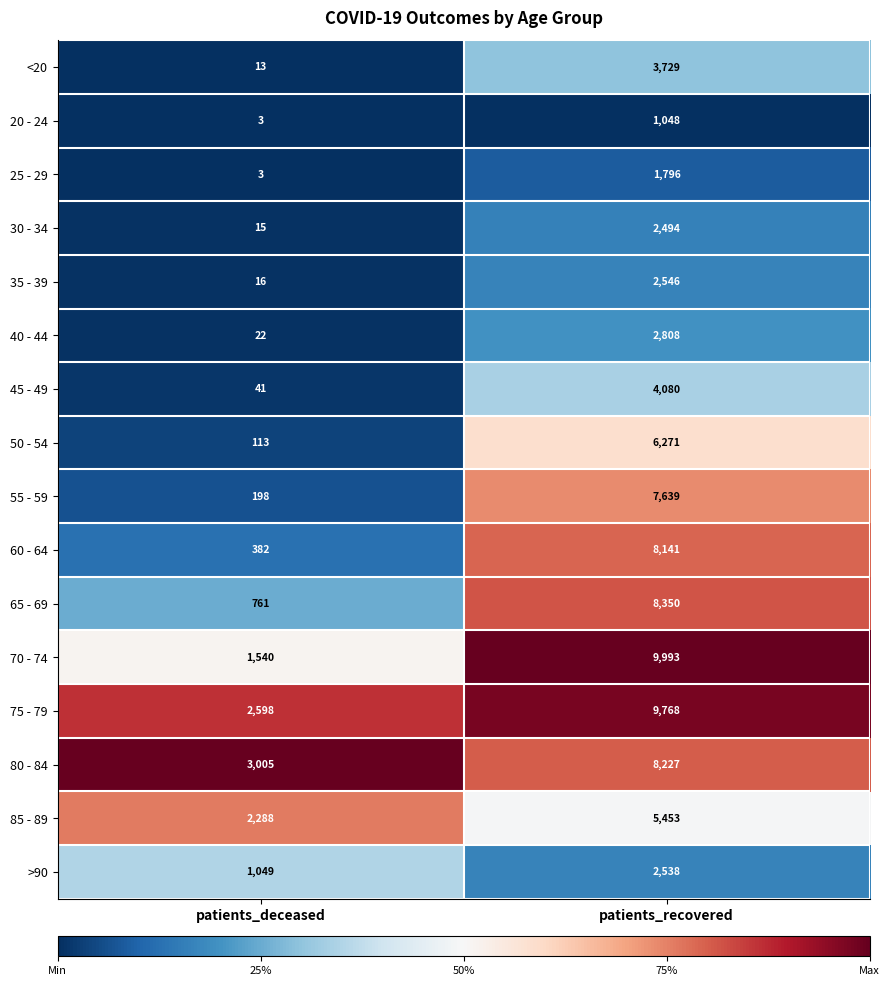

True or false: 60 - 64 has a value of 382 at patients_deceased.

True